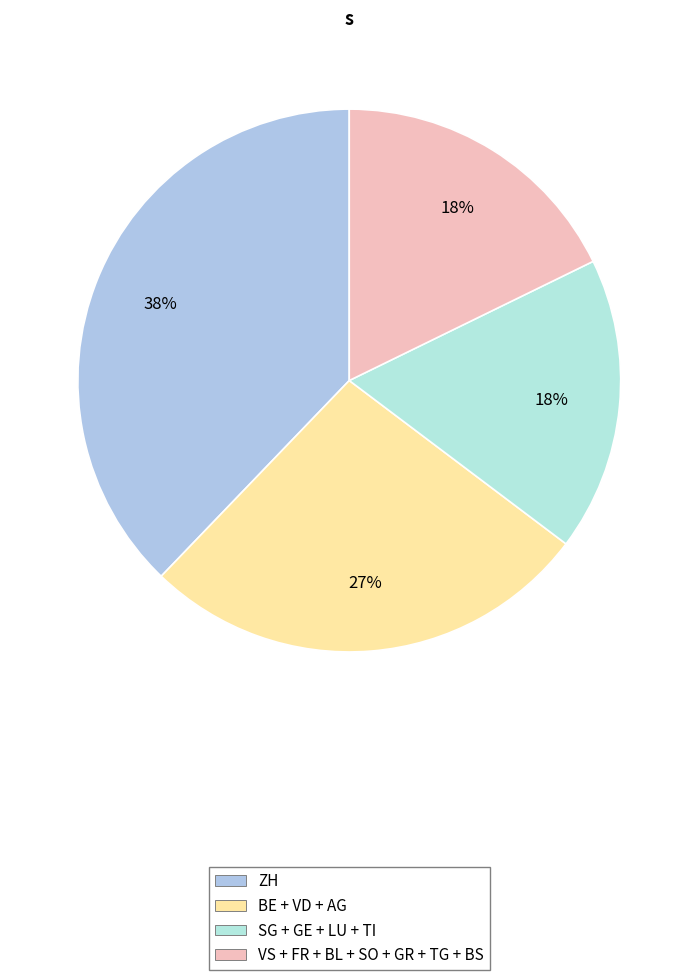

Count the number of slices in the pie.

4